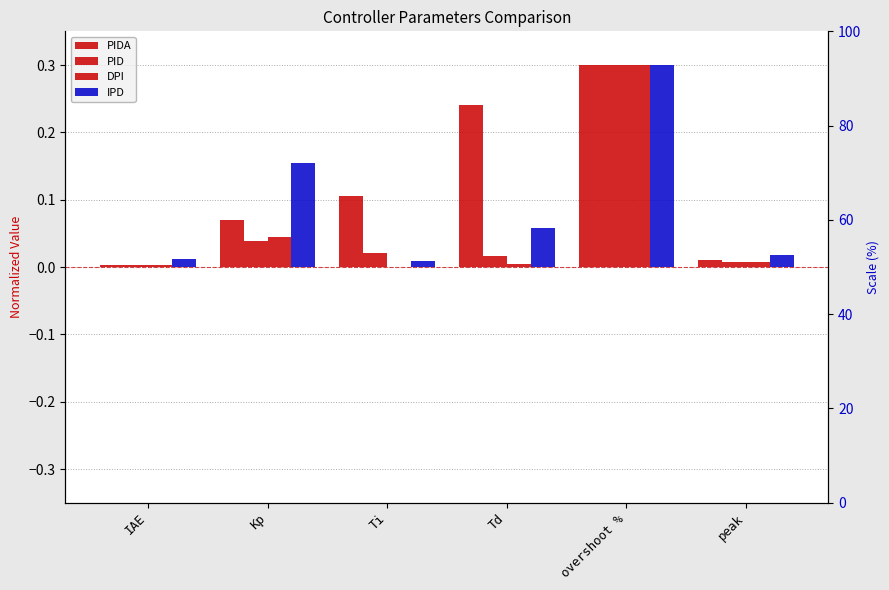

Reading left to right, extract all data points from this chart.

PIDA: IAE=0.0	Kp=0.1	Ti=0.1	Td=0.2	overshoot %=0.3	peak=0.0
PID: IAE=0.0	Kp=0.0	Ti=0.0	Td=0.0	overshoot %=0.3	peak=0.0
DPI: IAE=0.0	Kp=0.0	Ti=0.0	Td=0.0	overshoot %=0.3	peak=0.0
IPD: IAE=0.0	Kp=0.2	Ti=0.0	Td=0.1	overshoot %=0.3	peak=0.0